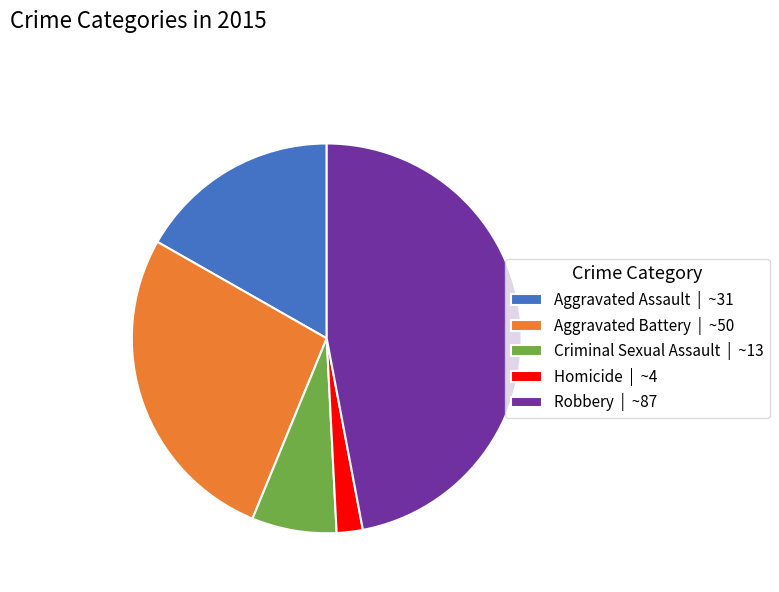

True or false: Robbery | ~87 accounts for 36% of the total.

False